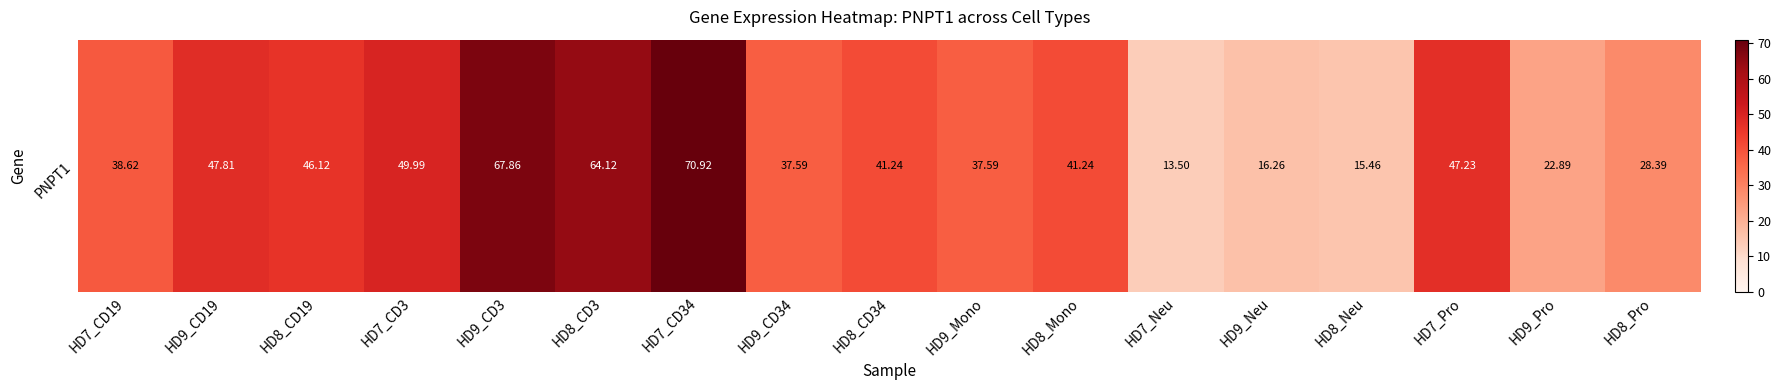

List the labels in order of value, largest first.

HD7_CD34, HD9_CD3, HD8_CD3, HD7_CD3, HD9_CD19, HD7_Pro, HD8_CD19, HD8_CD34, HD8_Mono, HD7_CD19, HD9_CD34, HD9_Mono, HD8_Pro, HD9_Pro, HD9_Neu, HD8_Neu, HD7_Neu